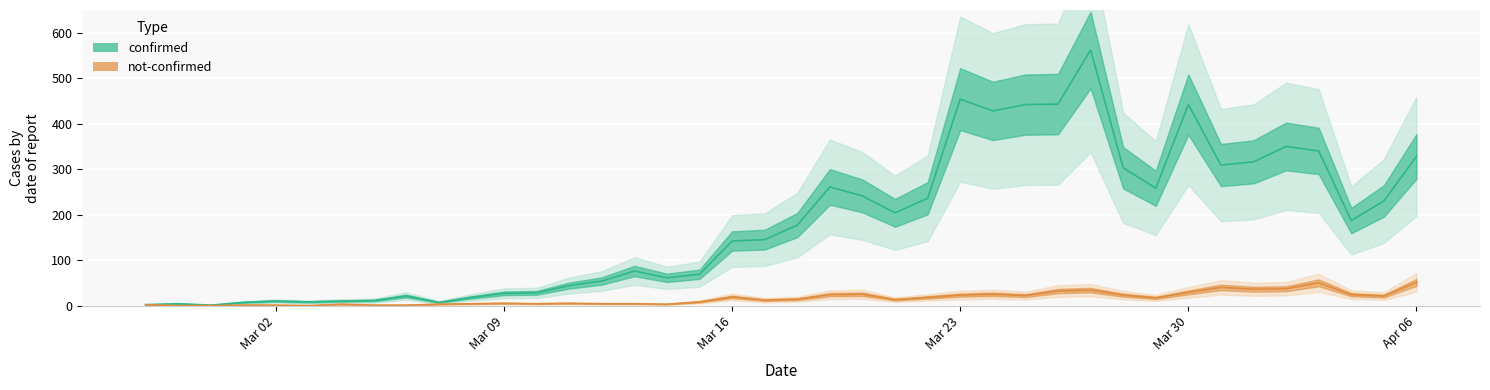

The confirmed series shows 7 at not_confirmed. True or false?

False